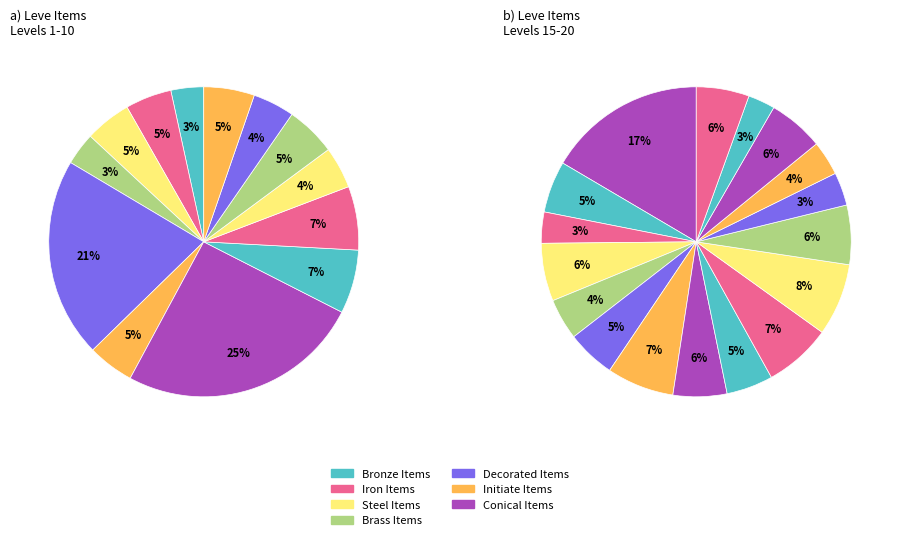

Is it true that Skillet Labor is 1% of the pie?

False